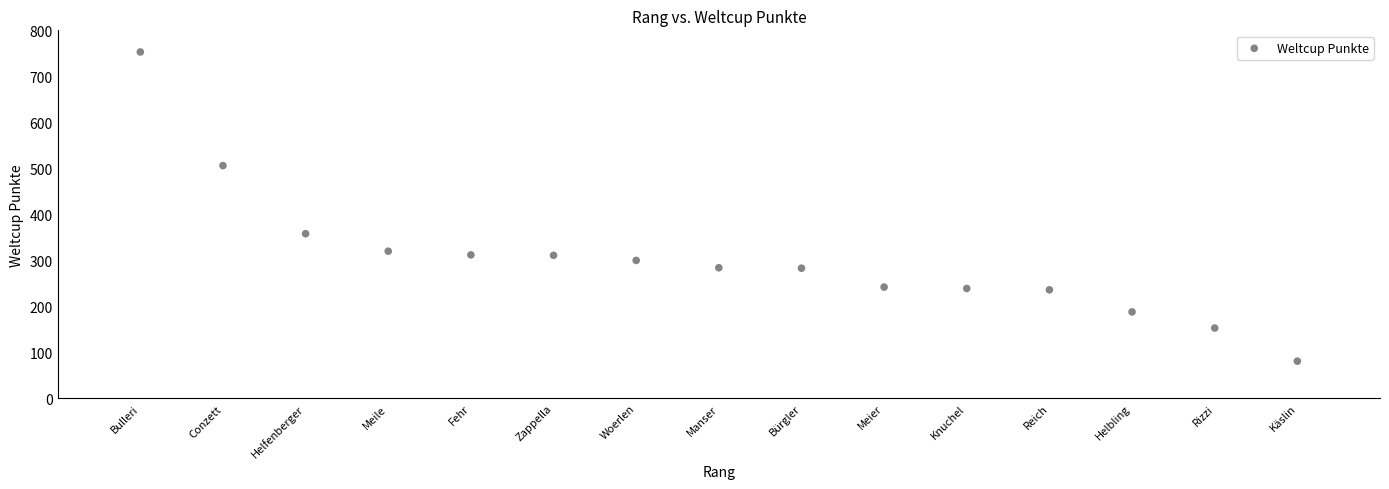

What is the range of X values (max minus min)?

14